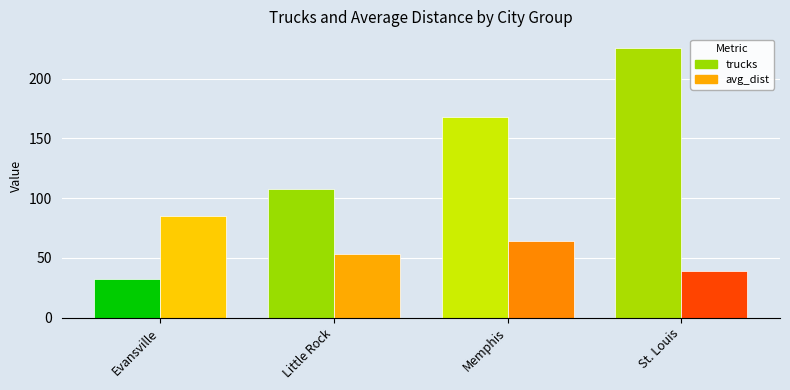

Rank the series at St. Louis from highest to lowest value.

trucks, avg_dist